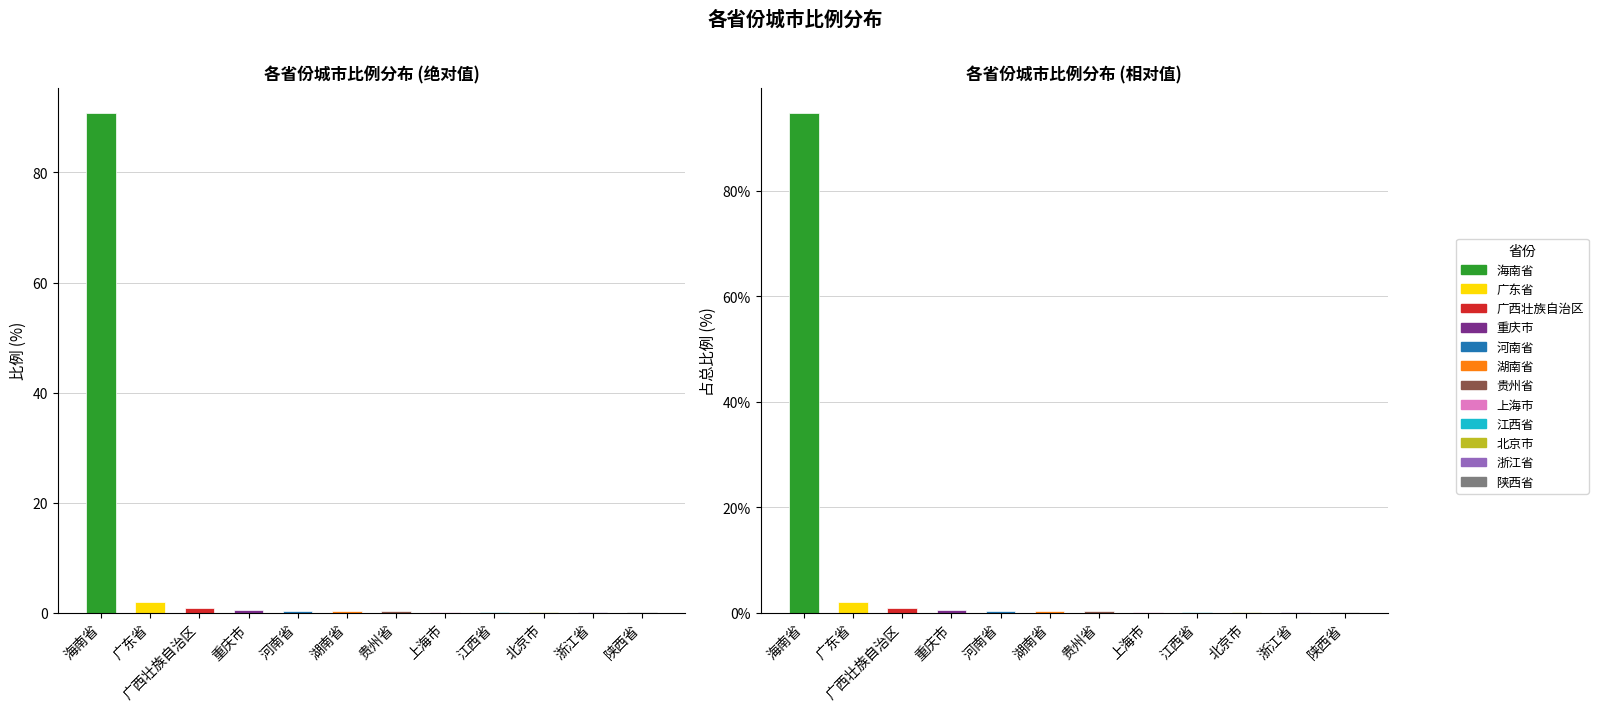

The value of 比例 at 陕西省 is 0.1. True or false?

True